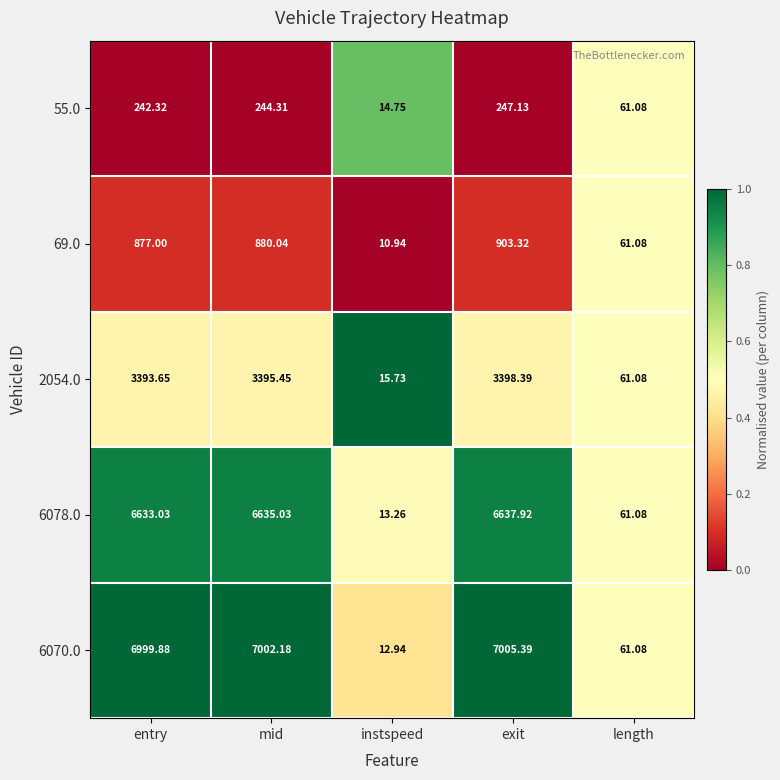

How many data points in 2054.0 are less than 3393?

2